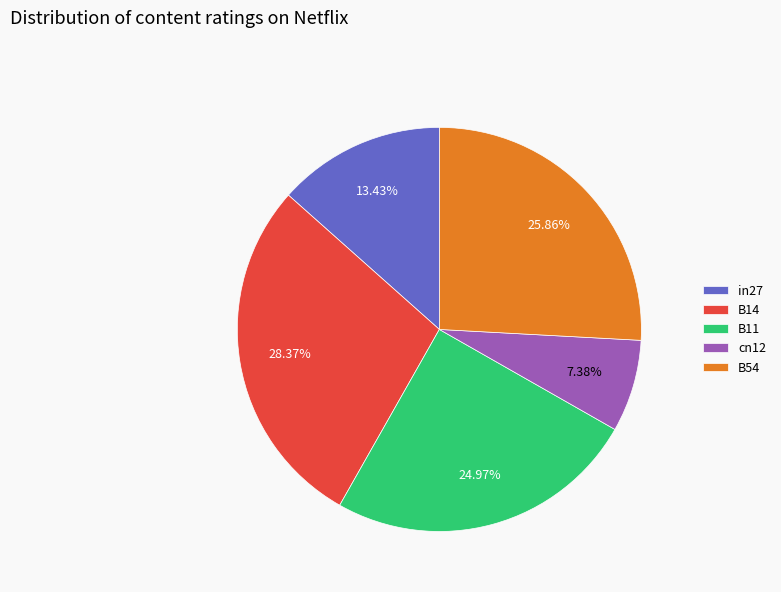

Between B14 and B54, which is larger?

B14